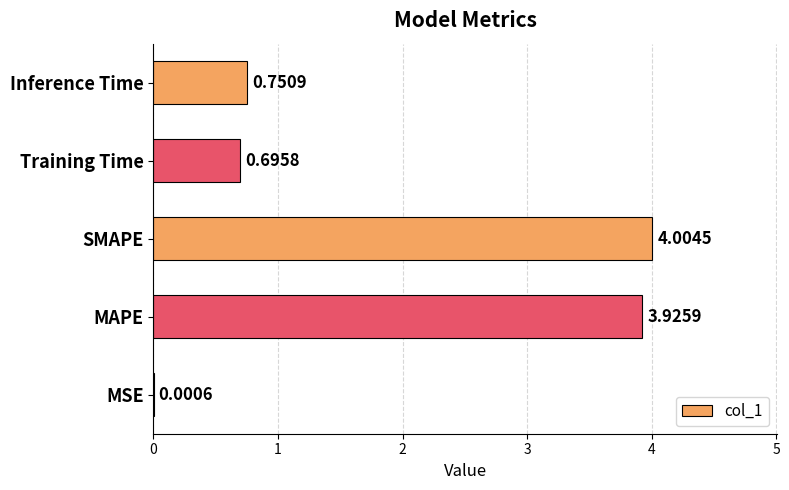

What is the sum of all values?

9.4